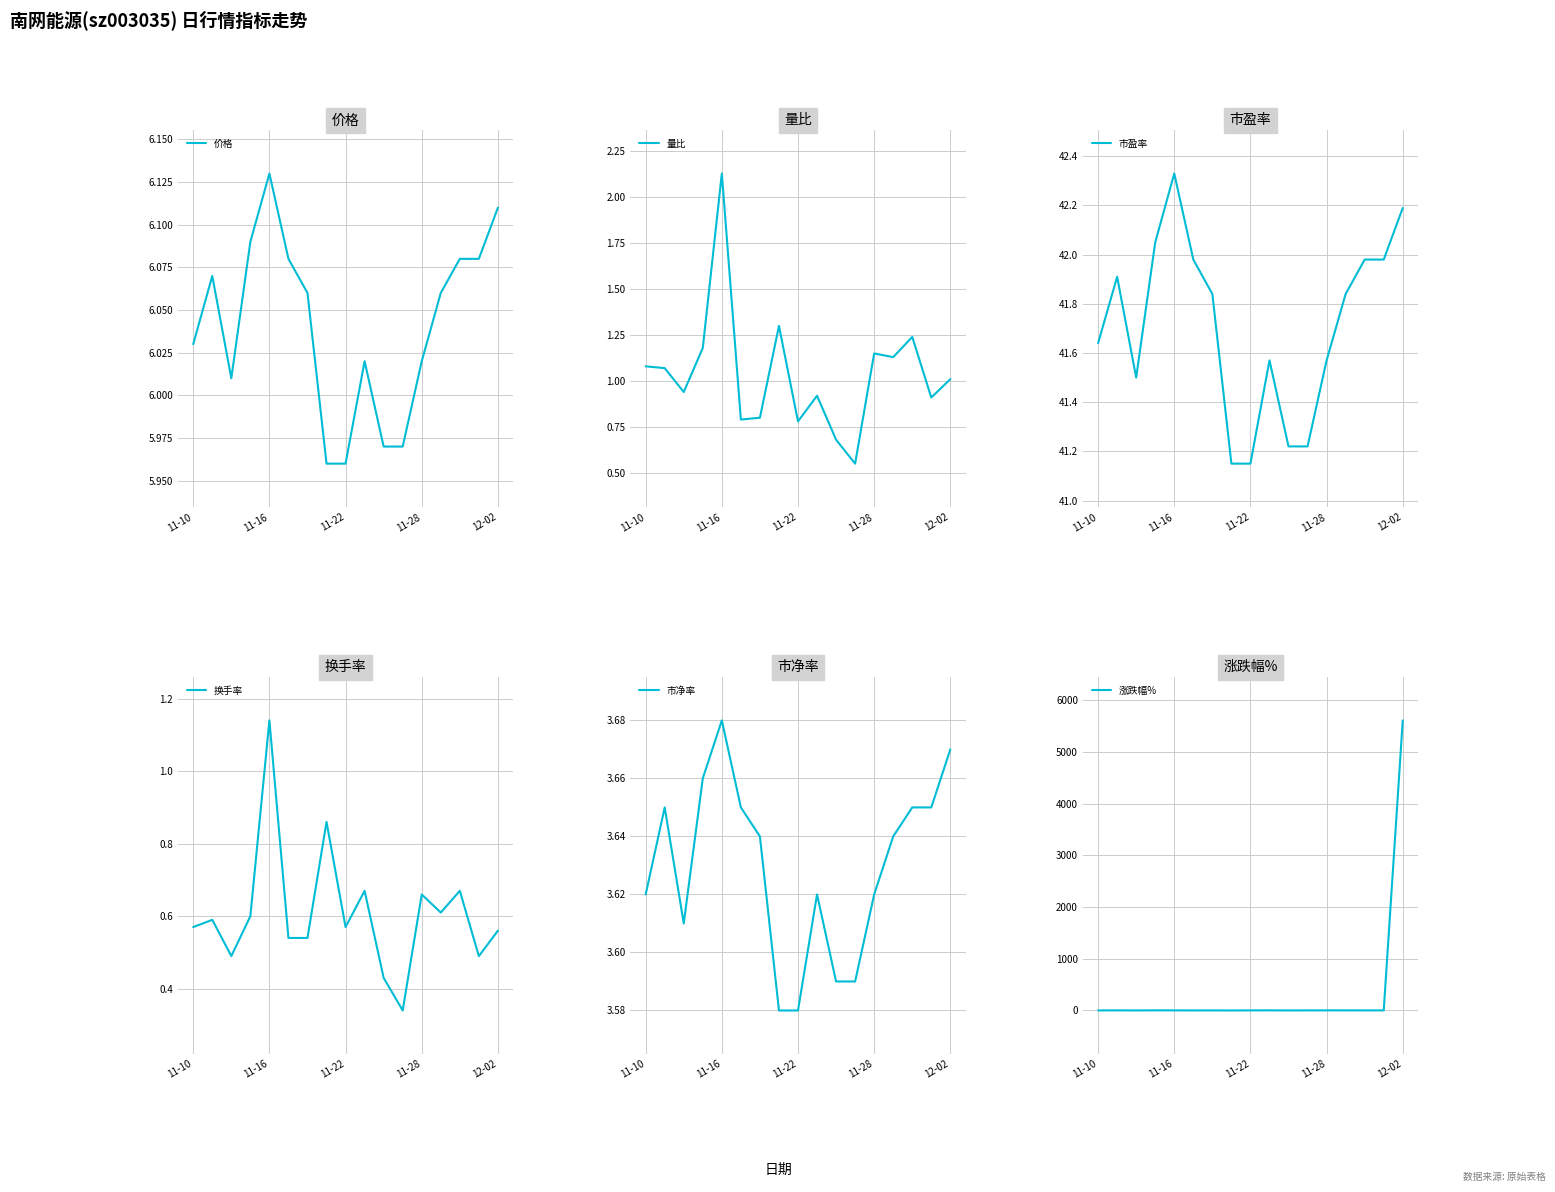

The 价格 series shows 2.8 at 11-28. True or false?

False